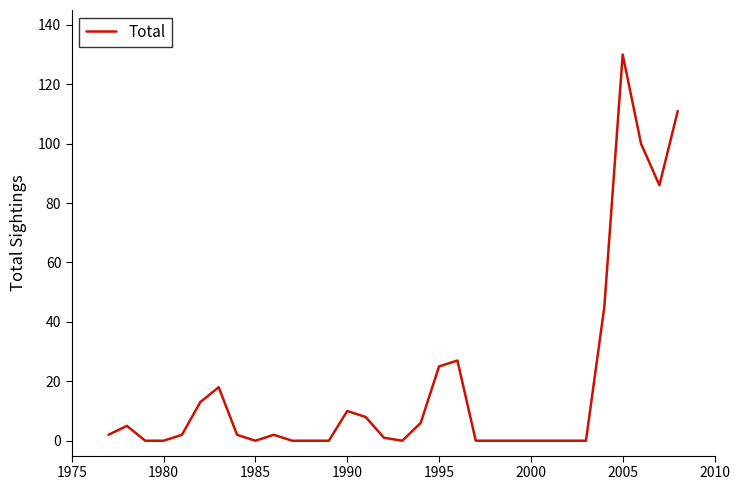

What is the difference between the maximum and minimum values?

130